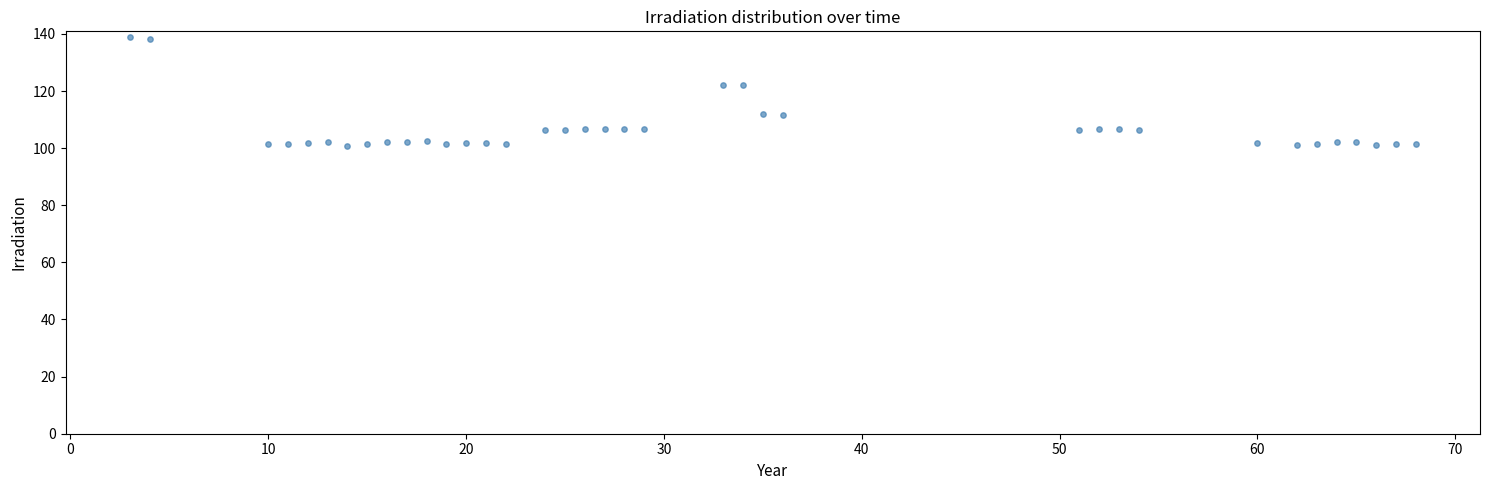

What is the range of X values (max minus min)?

65.0